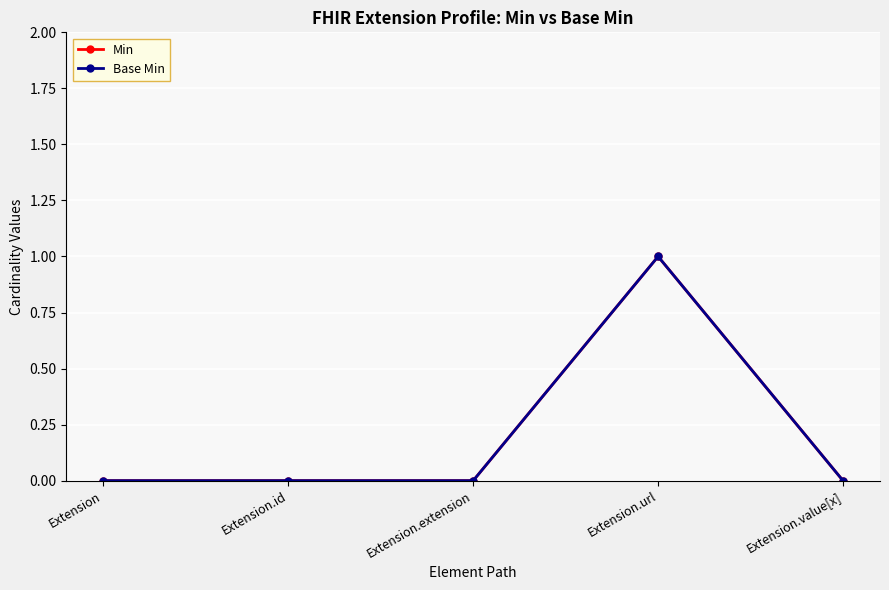

Does the chart have visible grid lines?

Yes